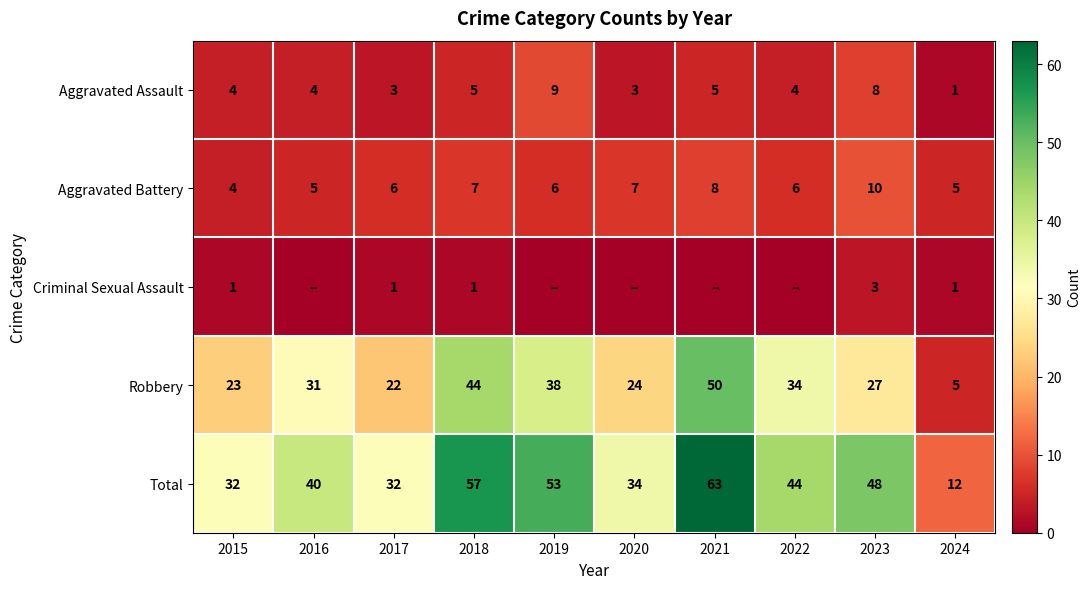

Read the Robbery value at 2015.

23